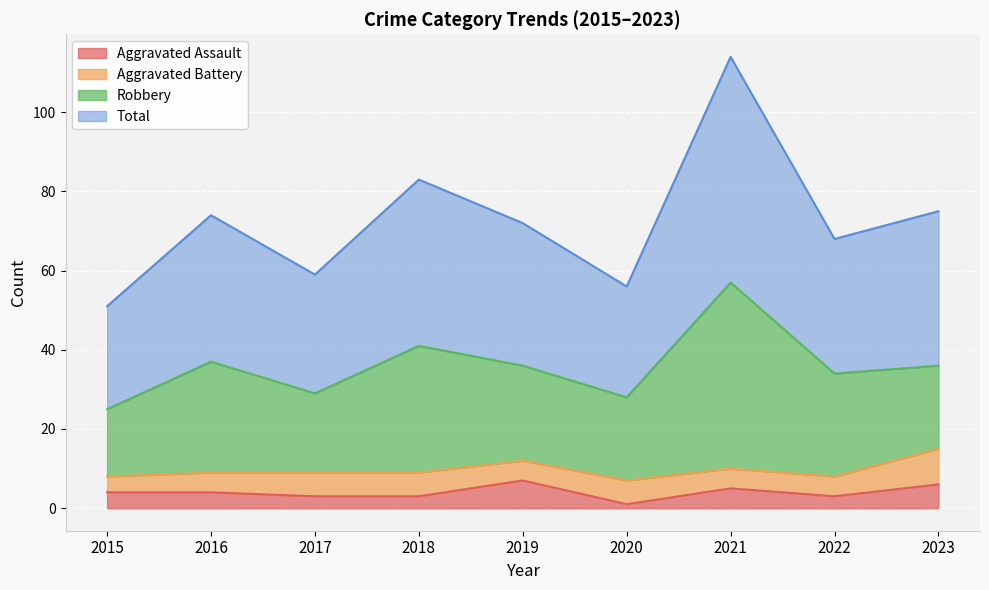

Which series changed the most between 2017 and 2019?

Total